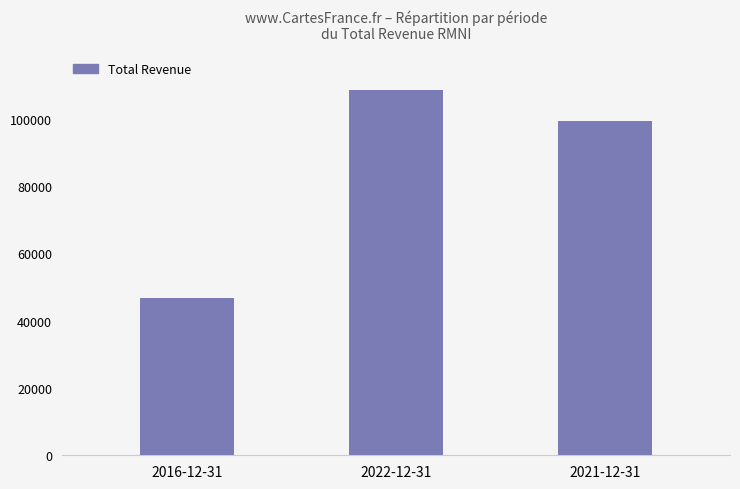

How many data points does each series have?

3